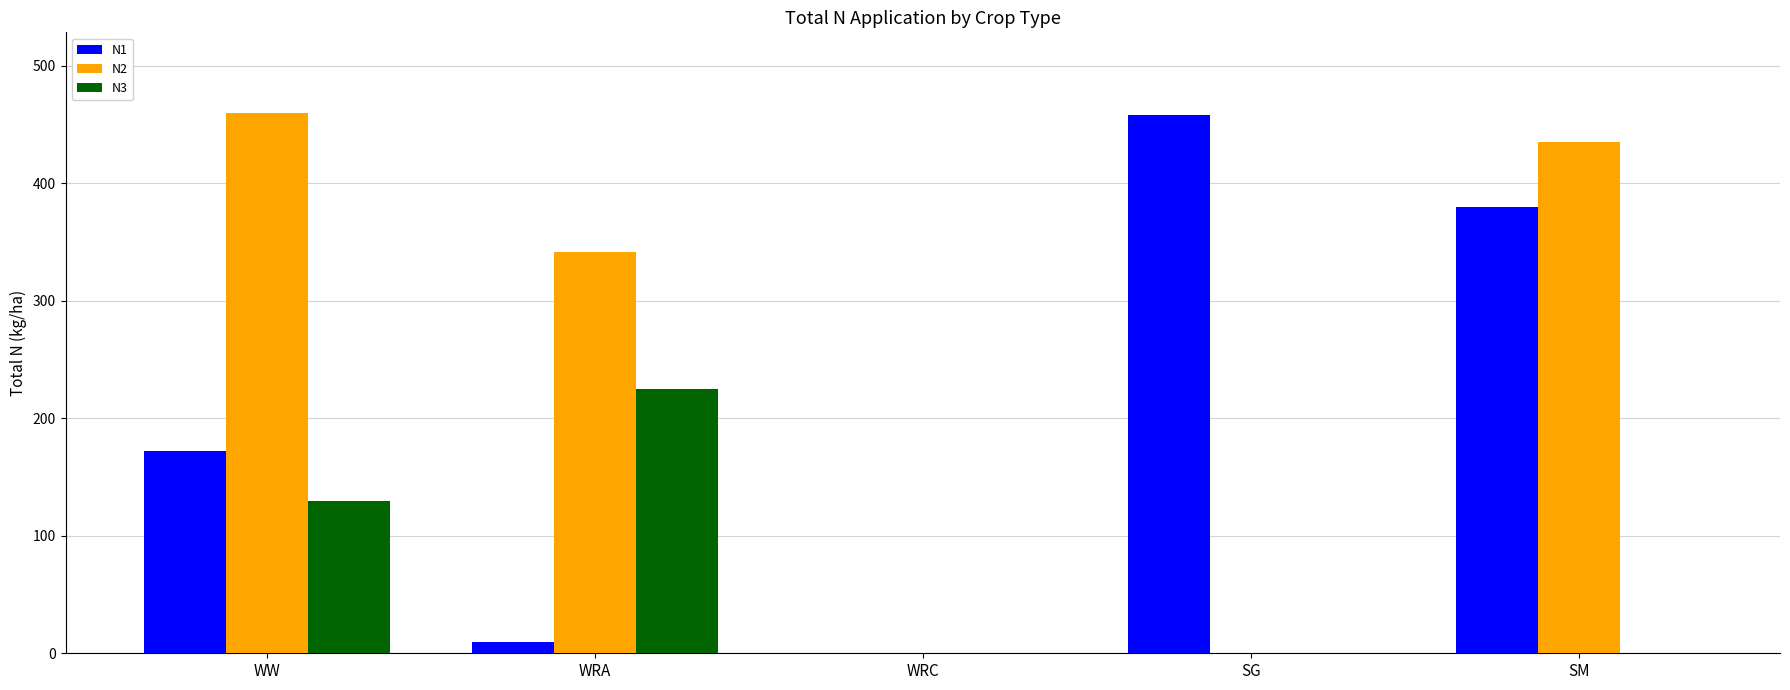

True or false: N2 has a value of 185.8 at SG.

False